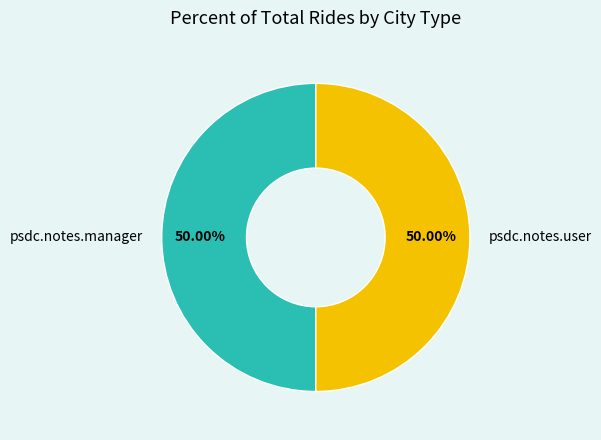

Do psdc.notes.manager and psdc.notes.user together represent more than half of the pie?

Yes